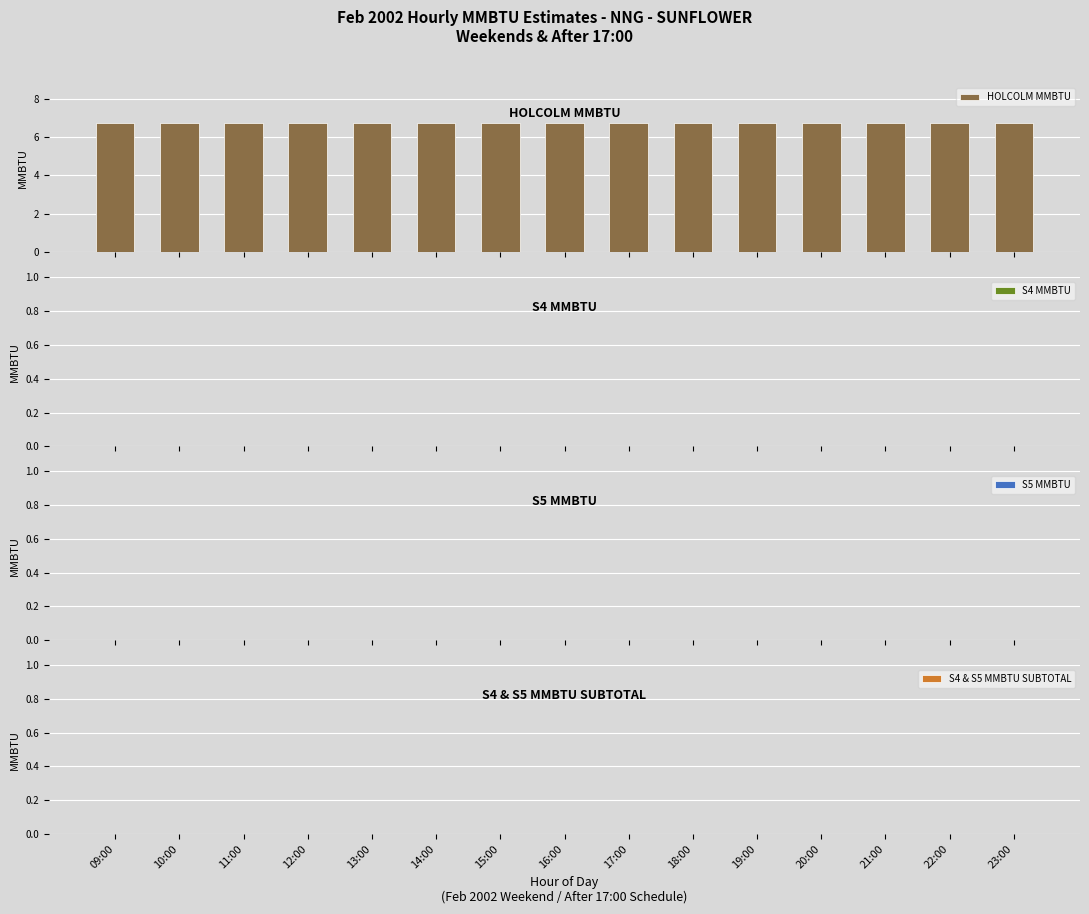

The value of HOLCOLM MMBTU at 11:00 is 4.3. True or false?

False